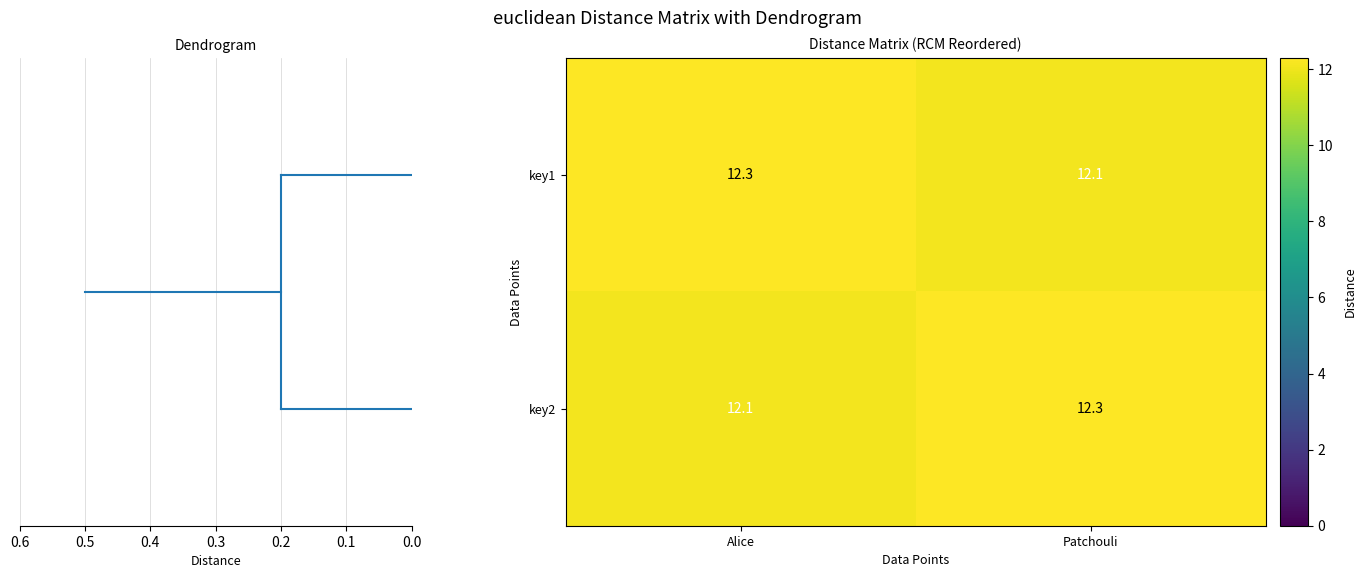

At how many categories does at least one series exceed 12?

2